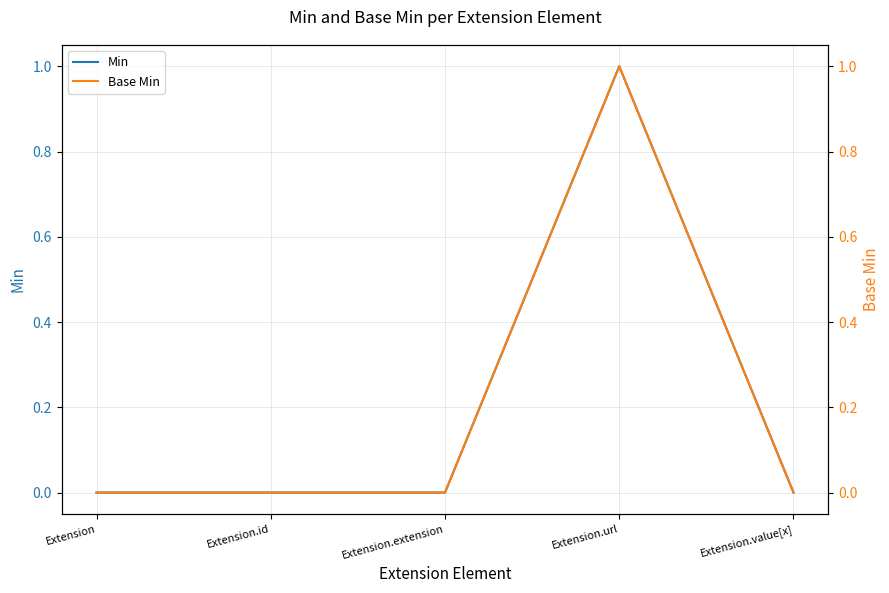

What is the label of the 2nd point from the left?

Extension.id